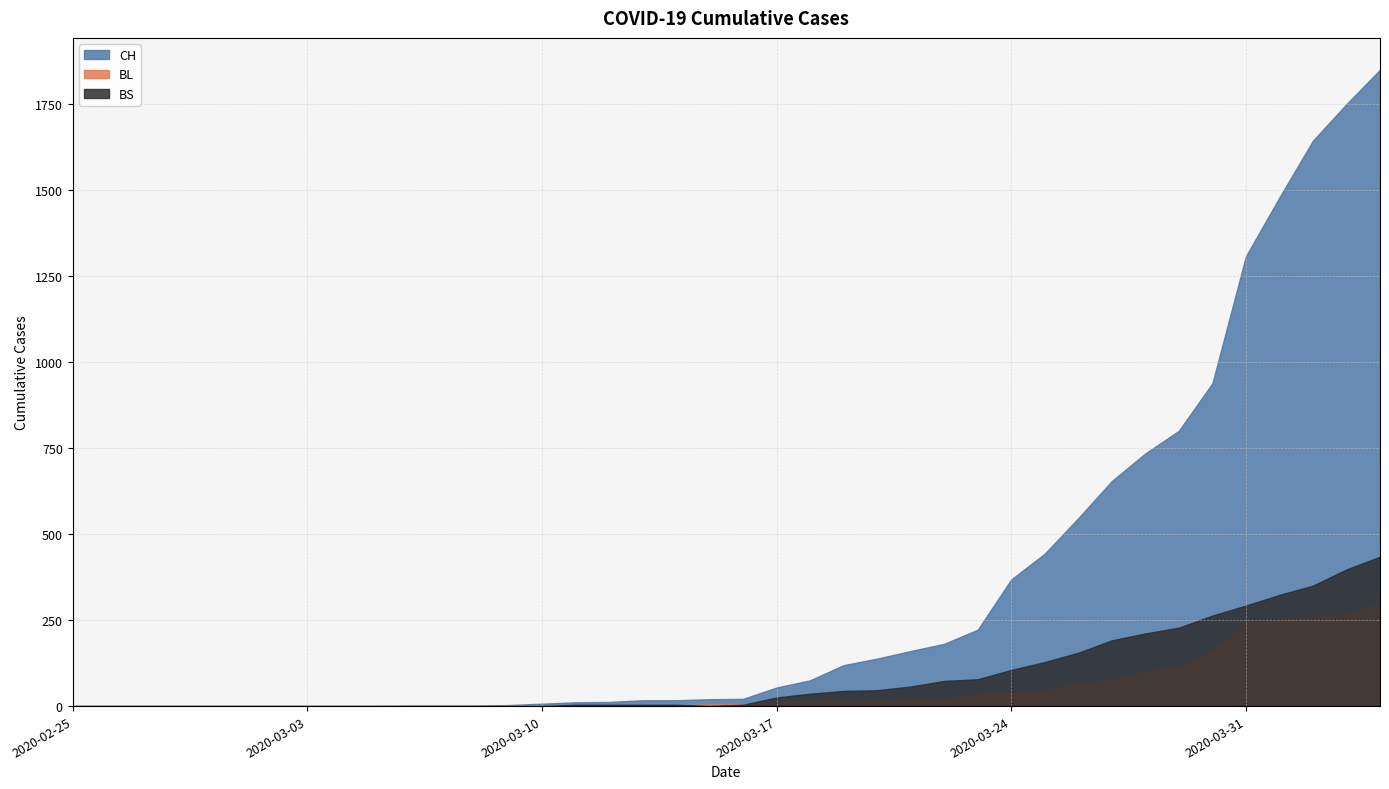

Which series has the widest spread of values?

CH